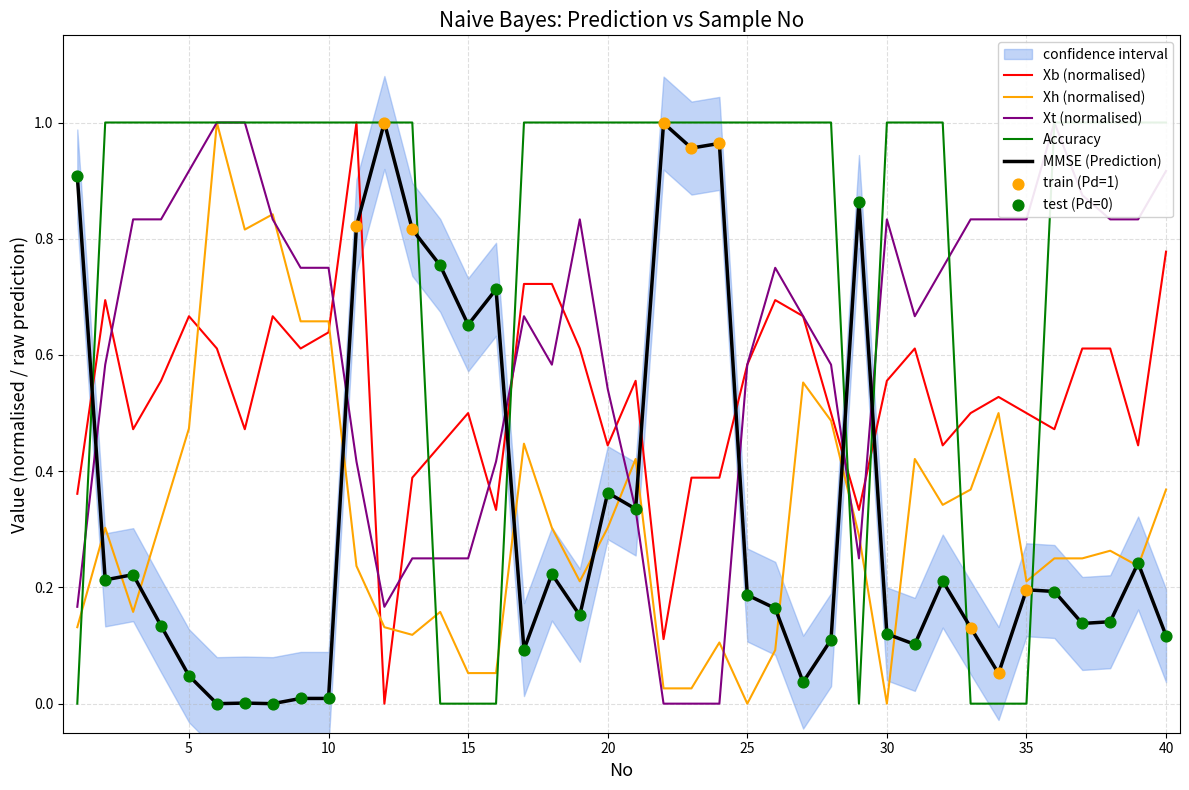

At how many categories does at least one series exceed 0?

40